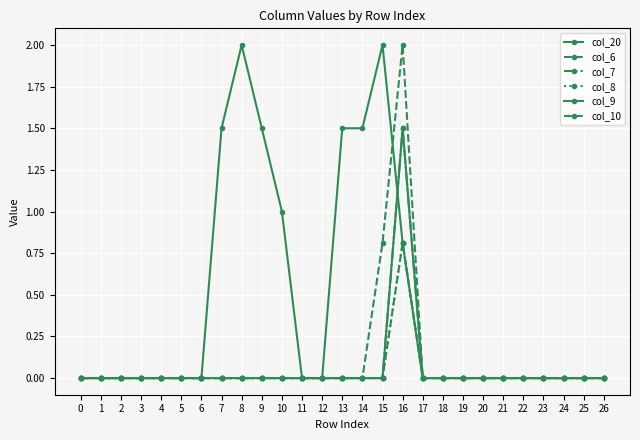

True or false: col_8 has a value of 0.0 at 7.

True